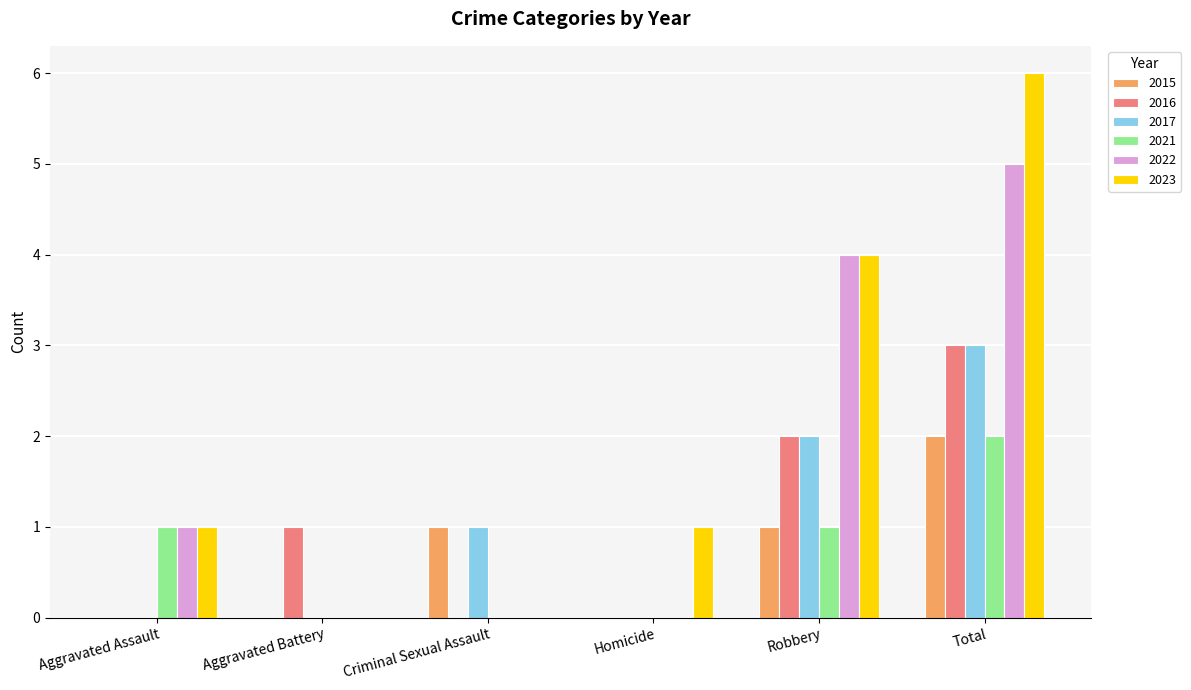

Where is 2016 nearest to the value 1?

Aggravated Battery